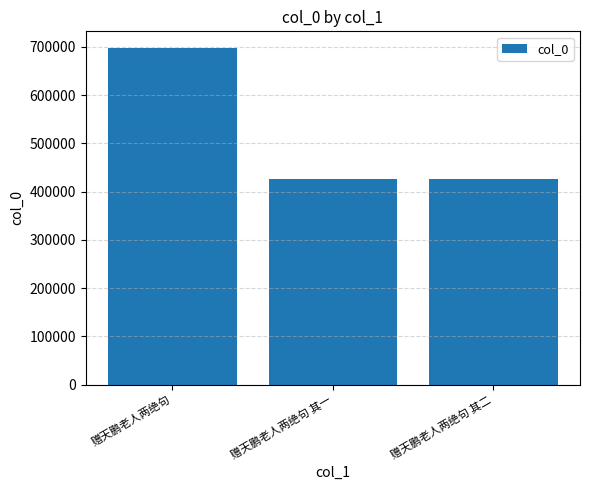

What is the difference between the values at 赠天鹏老人两绝句 其一 and 赠天鹏老人两绝句?

271564